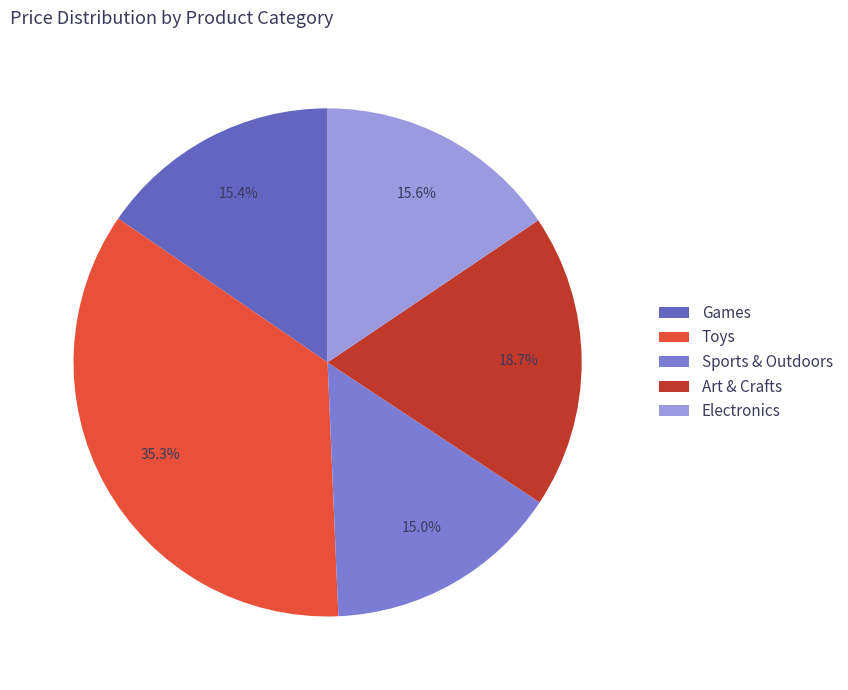

Which has a higher value, Sports & Outdoors or Art & Crafts?

Art & Crafts